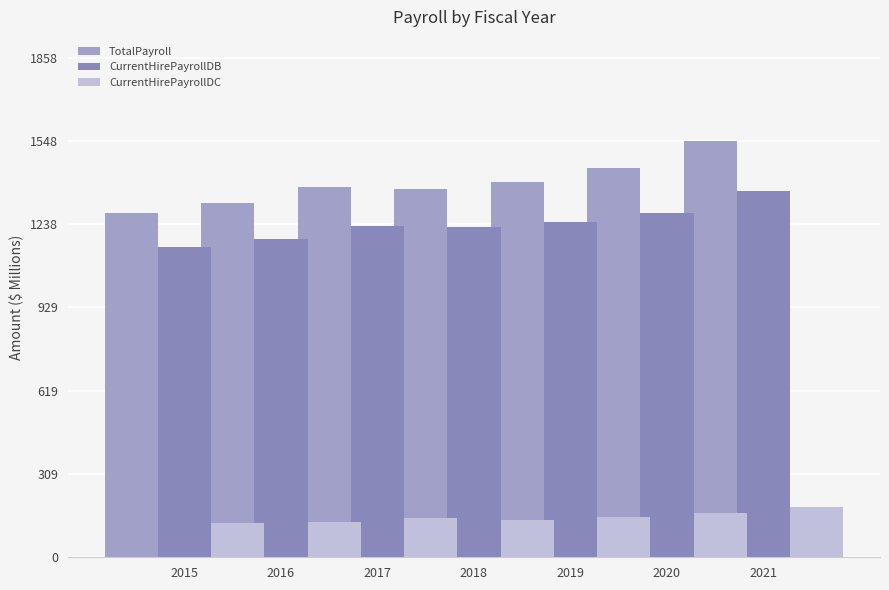

Read the CurrentHirePayrollDB value at 2015.

1154.9